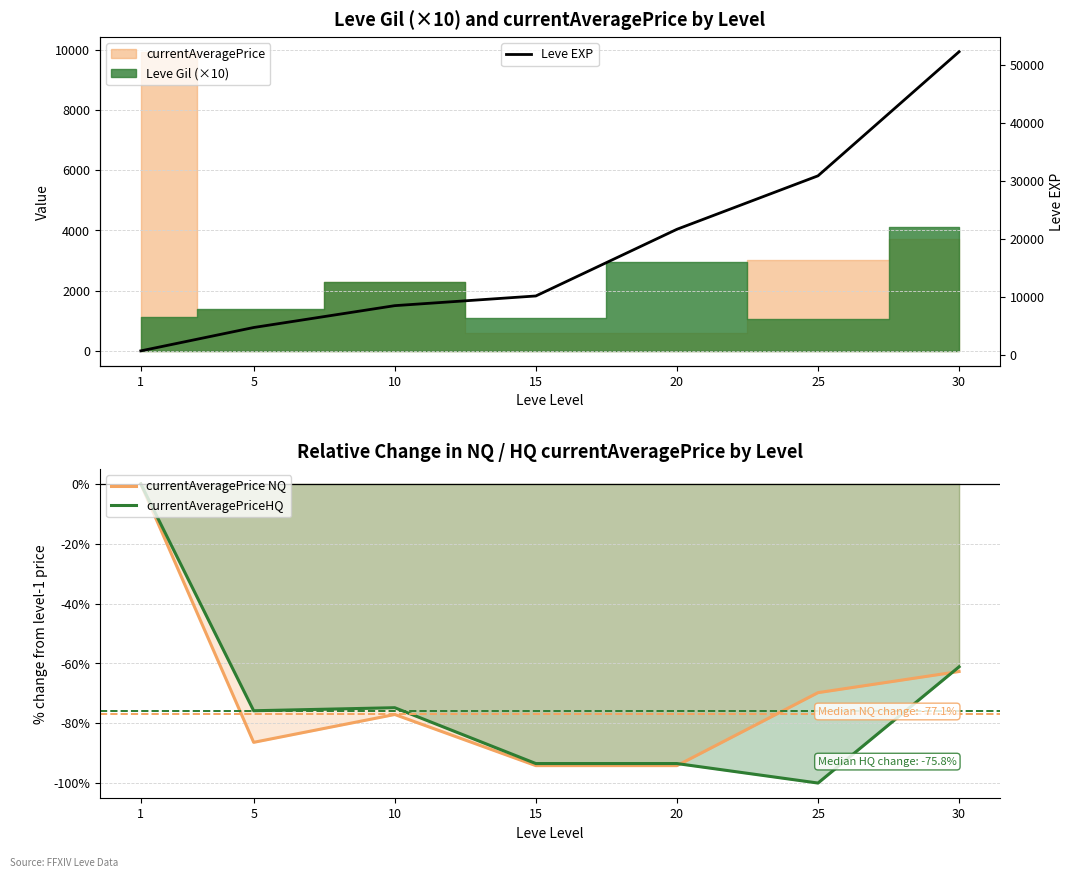

What is the value of the currentAveragePrice NQ point at the 6th from the left?

-69.8